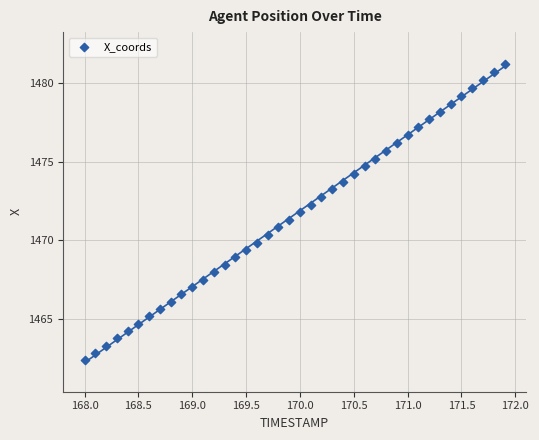

What is the range of X values (max minus min)?

3.9